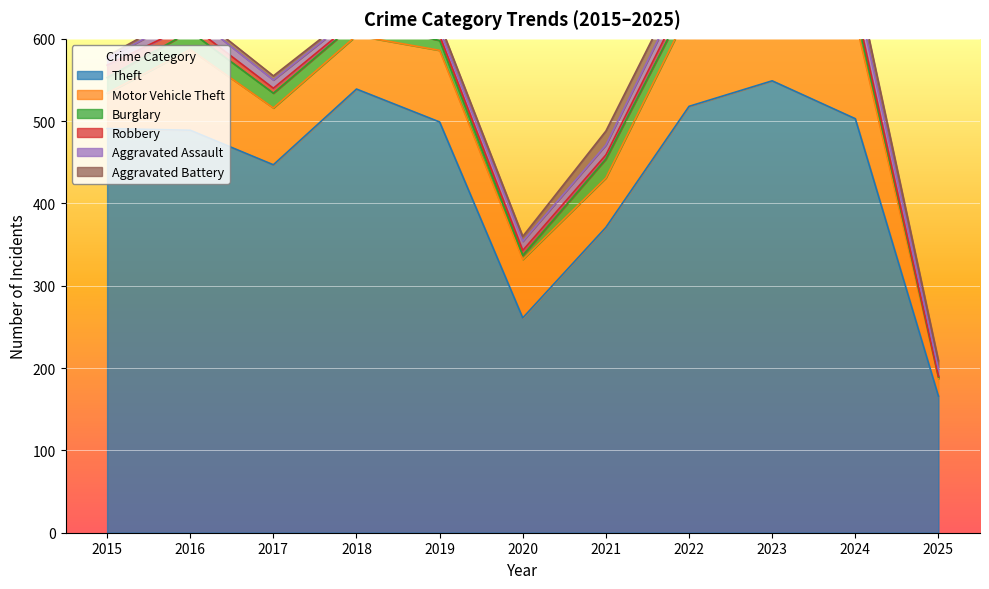

How many values in the Aggravated Assault series are below 11?

5